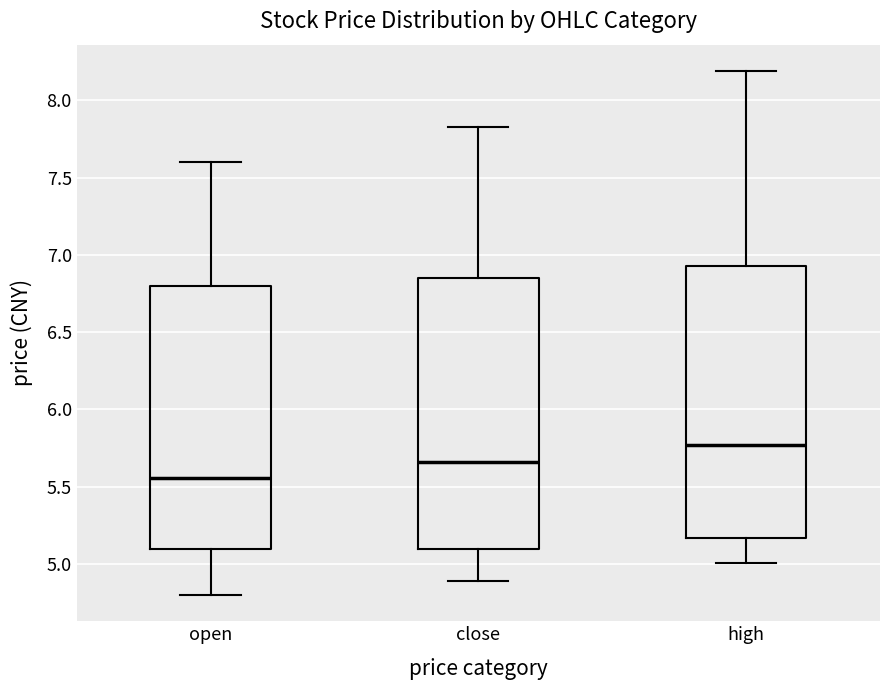

Reading left to right, read every box against the y-axis: the position of its median line, the range the box covers, and the ends of its whiskers. The values are not printed on the chart, so give them approximately, as read against the axis.

open: median 5.55, box 5.10 to 6.80, whiskers 4.80 to 7.60
close: median 5.65, box 5.10 to 6.85, whiskers 4.90 to 7.85
high: median 5.75, box 5.15 to 6.95, whiskers 5.00 to 8.20